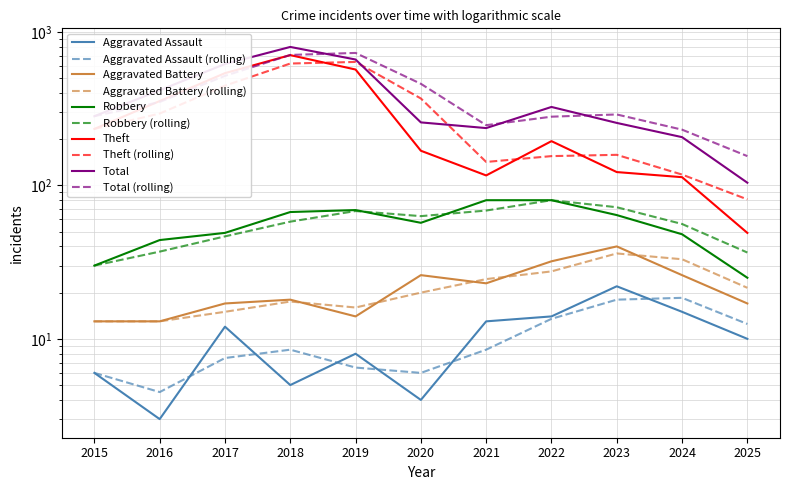

At which label does Total reach its peak?

2018